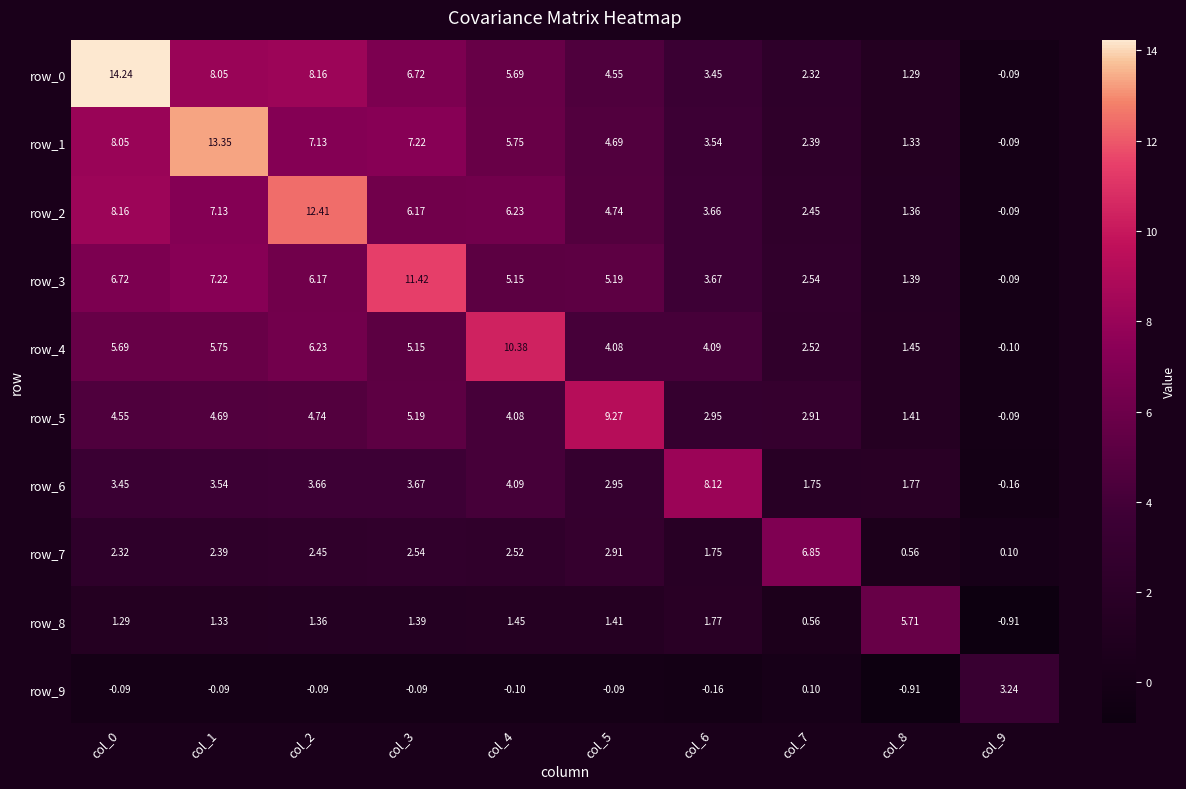

What is the difference between the row_5 values at col_9 and col_1?

4.8